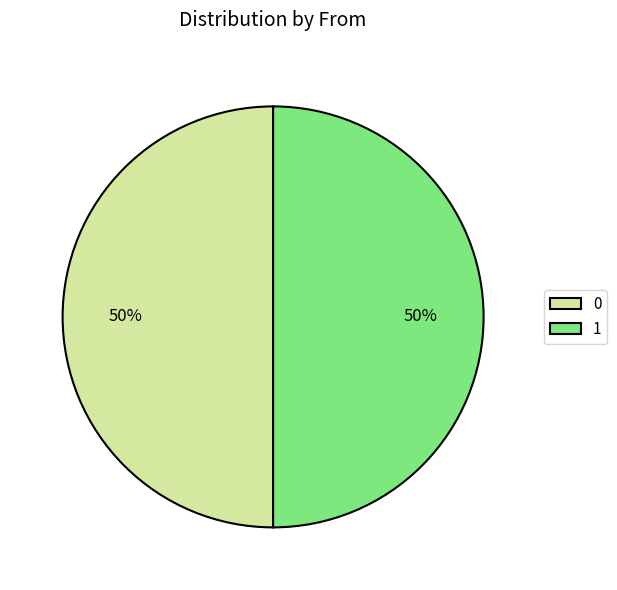

What percentage is the 1 slice, to the nearest percent?

50%